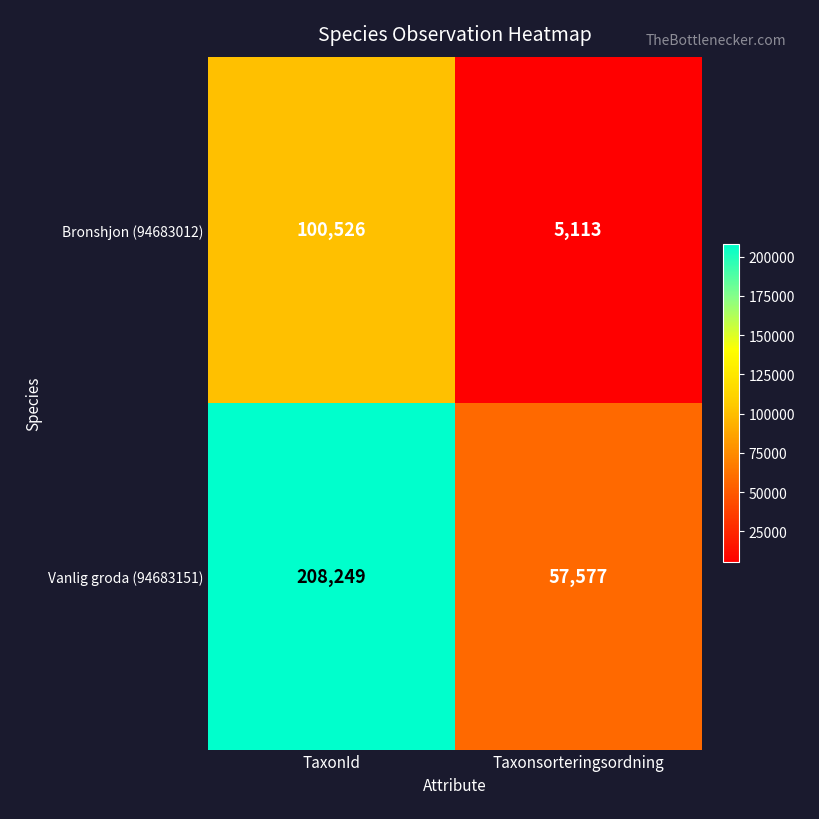

Is it true that Vanlig groda (94683151) equals 57577 at Taxonsorteringsordning?

True